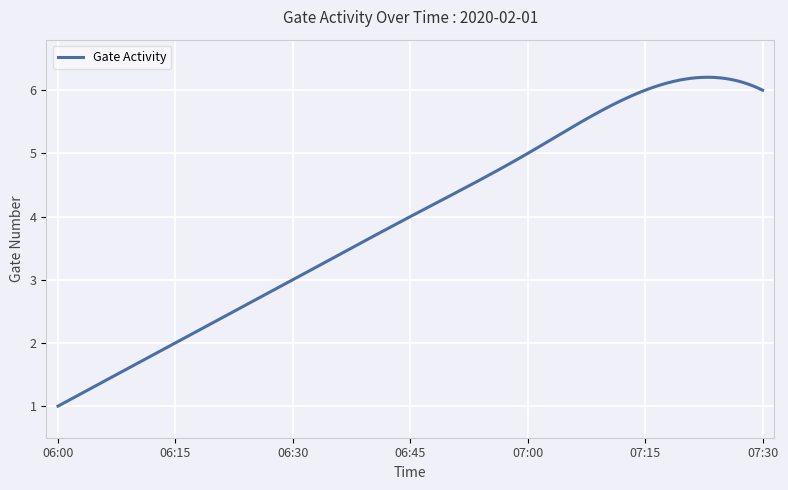

How many series are shown in this chart?

1